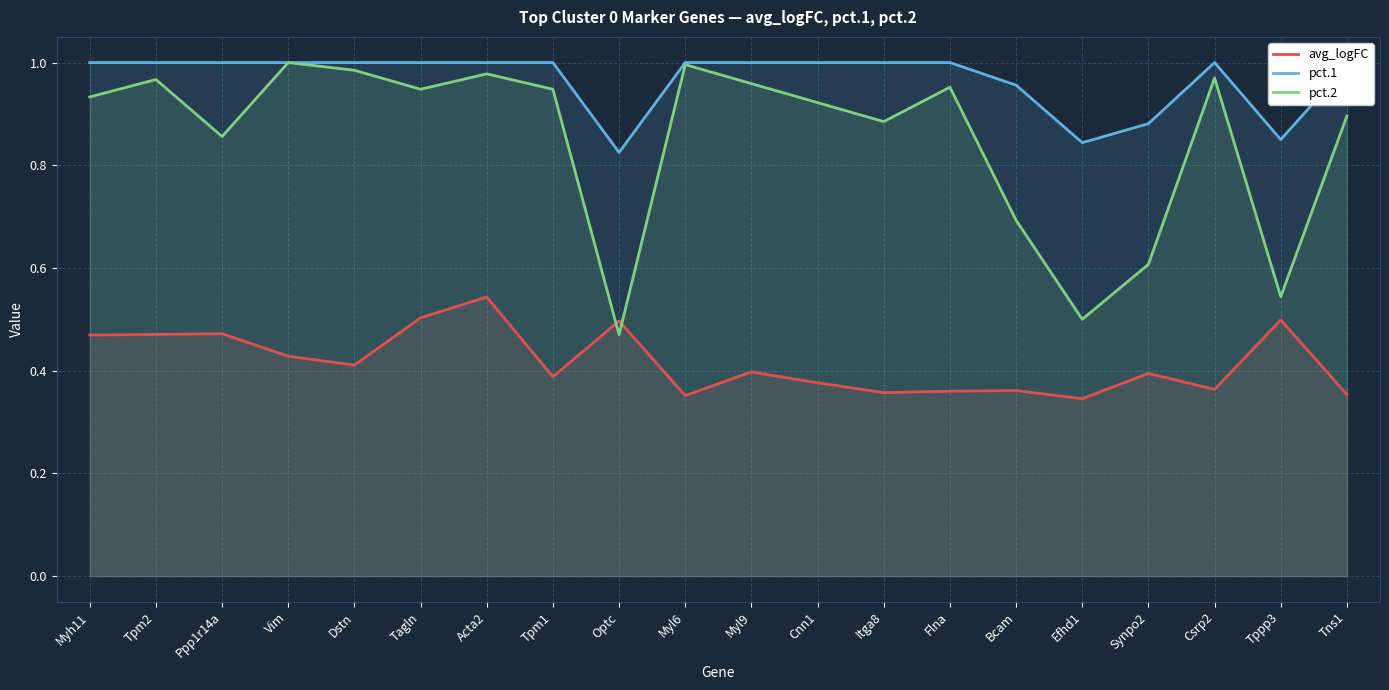

How many categories are shown in the chart?

20